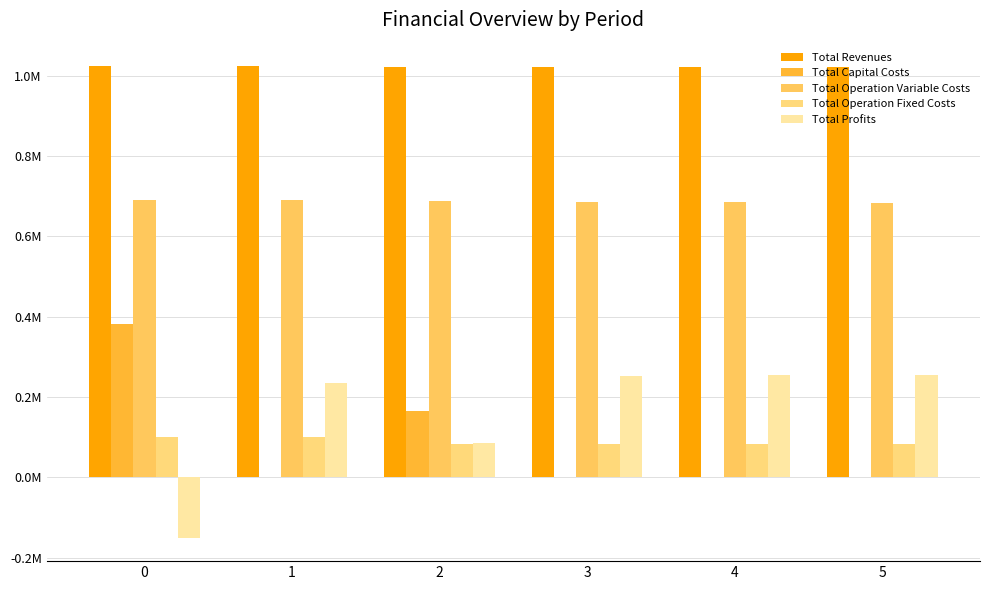

The Total Operation Fixed Costs series shows 22437.9 at 5. True or false?

False